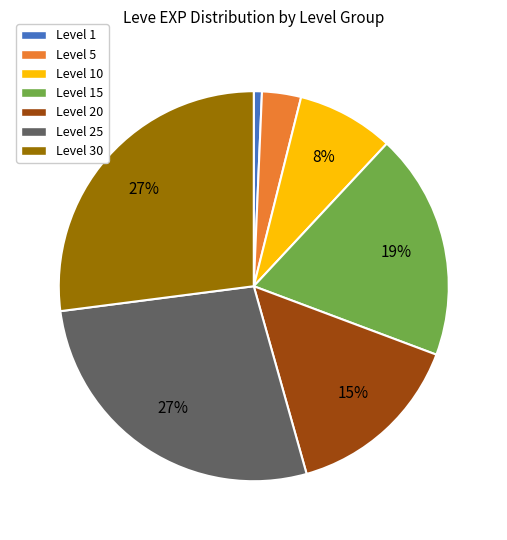

To the nearest percent, what is the average slice percentage?

14%